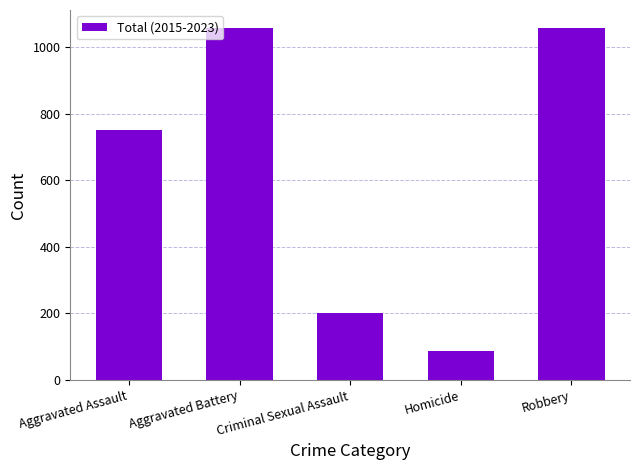

What is the value of the 1st bar from the left?

751